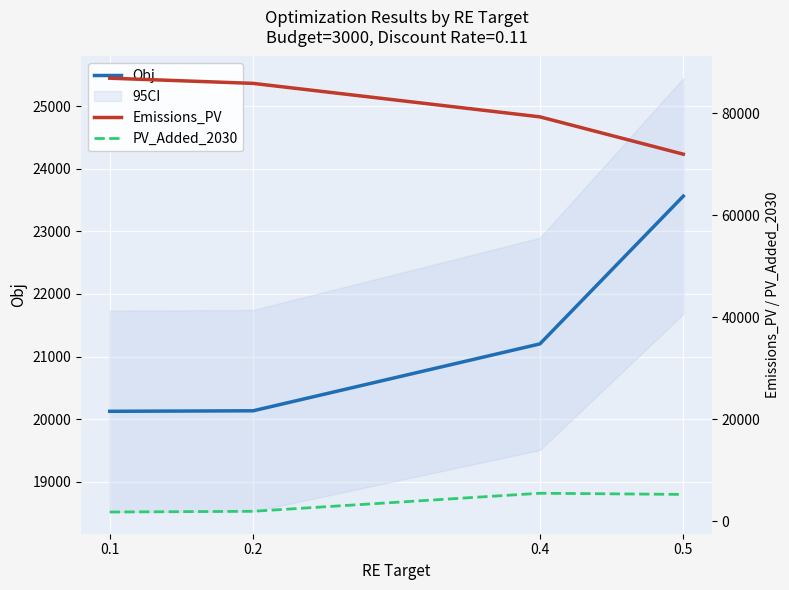

What is the approximate value of Emissions_PV at 0.1?

86876.6